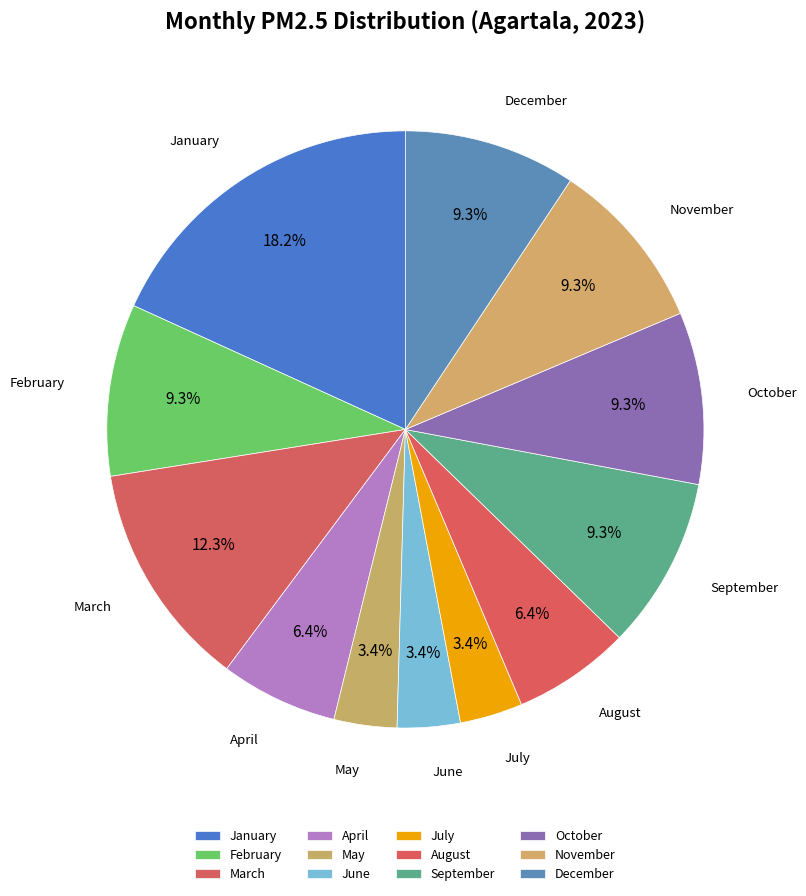

Is it true that December is 9% of the pie?

True